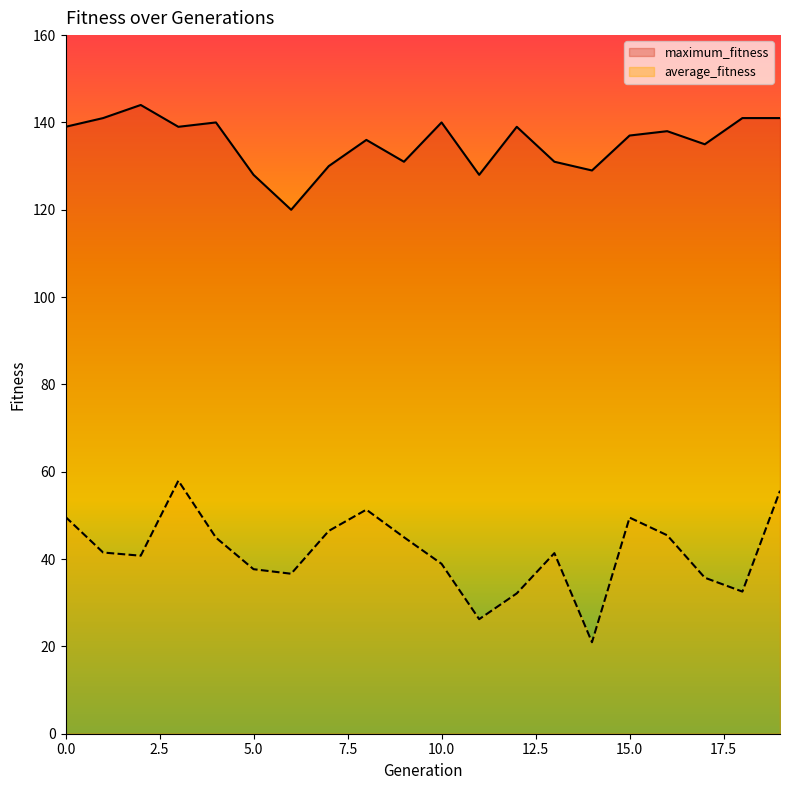

What are all the series names shown in the legend?

maximum_fitness, average_fitness